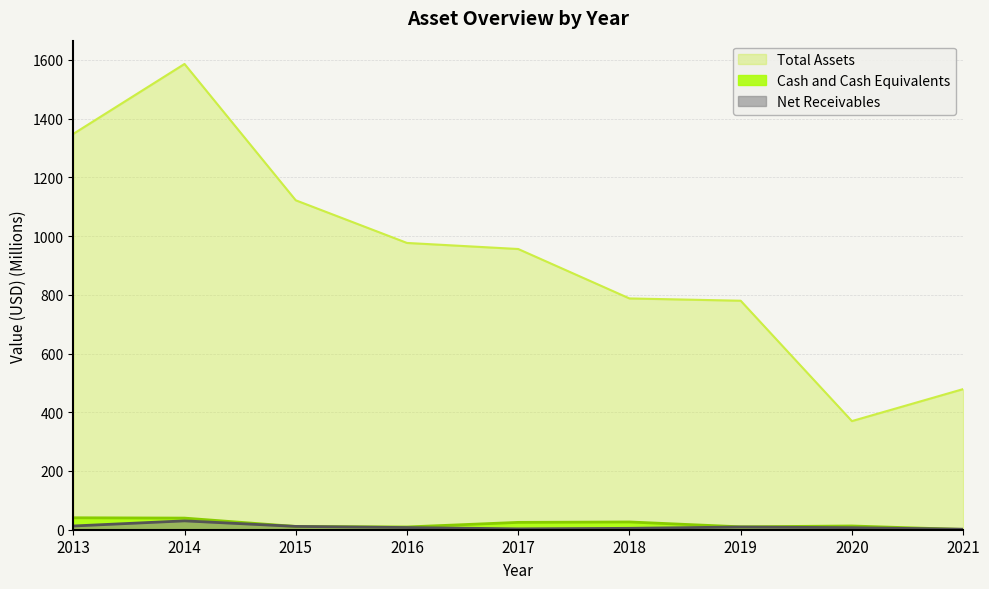

What is the total value across all series at 2016?

993.5